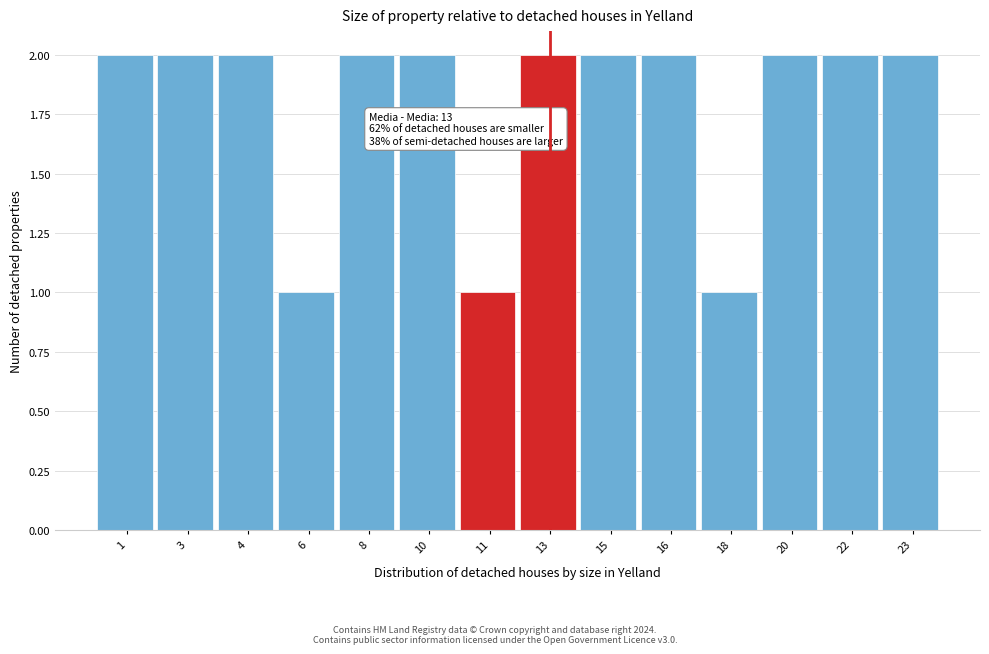

Reading left to right, transcribe all the data shown in this chart.

1=2	3=2	4=2	6=1	8=2	10=2	11=1	13=2	15=2	16=2	18=1	20=2	22=2	23=2